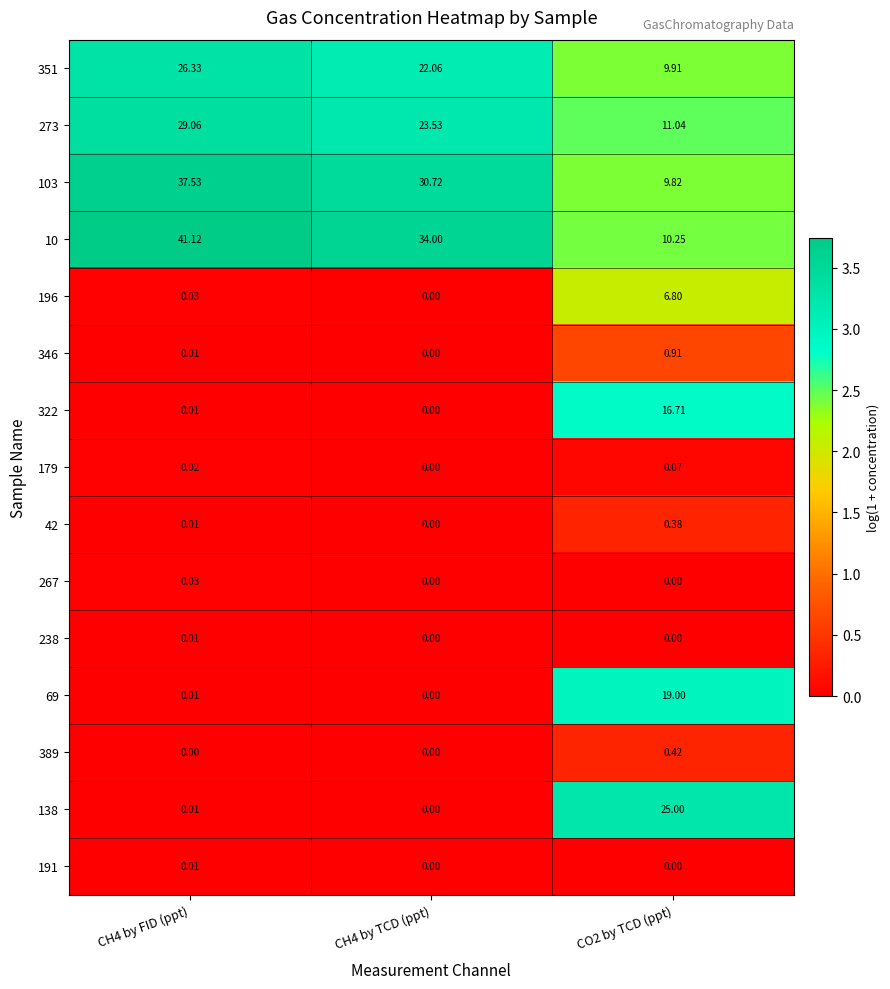

Reading right to left, extract all data points from this chart.

351: CO2 by TCD (ppt)=9.9	CH4 by TCD (ppt)=22.1	CH4 by FID (ppt)=26.3
273: CO2 by TCD (ppt)=11.0	CH4 by TCD (ppt)=23.5	CH4 by FID (ppt)=29.1
103: CO2 by TCD (ppt)=9.8	CH4 by TCD (ppt)=30.7	CH4 by FID (ppt)=37.5
10: CO2 by TCD (ppt)=10.2	CH4 by TCD (ppt)=34.0	CH4 by FID (ppt)=41.1
196: CO2 by TCD (ppt)=6.8	CH4 by TCD (ppt)=0.0	CH4 by FID (ppt)=0.0
346: CO2 by TCD (ppt)=0.9	CH4 by TCD (ppt)=0.0	CH4 by FID (ppt)=0.0
322: CO2 by TCD (ppt)=16.7	CH4 by TCD (ppt)=0.0	CH4 by FID (ppt)=0.0
179: CO2 by TCD (ppt)=0.1	CH4 by TCD (ppt)=0.0	CH4 by FID (ppt)=0.0
42: CO2 by TCD (ppt)=0.4	CH4 by TCD (ppt)=0.0	CH4 by FID (ppt)=0.0
267: CO2 by TCD (ppt)=0.0	CH4 by TCD (ppt)=0.0	CH4 by FID (ppt)=0.0
238: CO2 by TCD (ppt)=0.0	CH4 by TCD (ppt)=0.0	CH4 by FID (ppt)=0.0
69: CO2 by TCD (ppt)=19.0	CH4 by TCD (ppt)=0.0	CH4 by FID (ppt)=0.0
389: CO2 by TCD (ppt)=0.4	CH4 by TCD (ppt)=0.0	CH4 by FID (ppt)=0.0
138: CO2 by TCD (ppt)=25.0	CH4 by TCD (ppt)=0.0	CH4 by FID (ppt)=0.0
191: CO2 by TCD (ppt)=0.0	CH4 by TCD (ppt)=0.0	CH4 by FID (ppt)=0.0